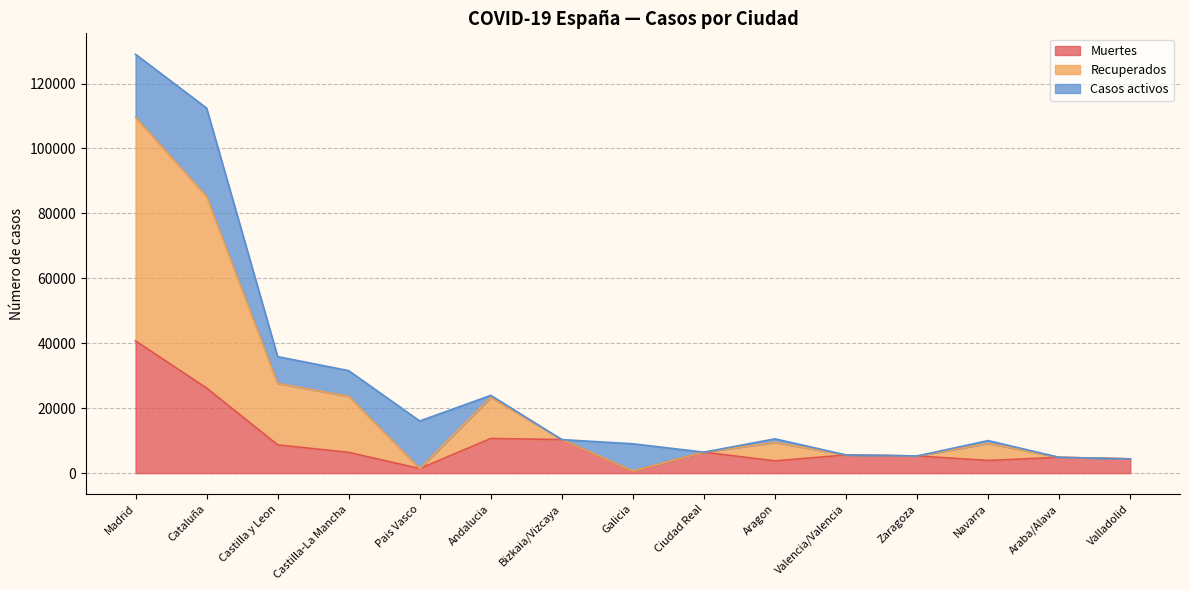

What is the total value across all series at Araba/Alava?

4868